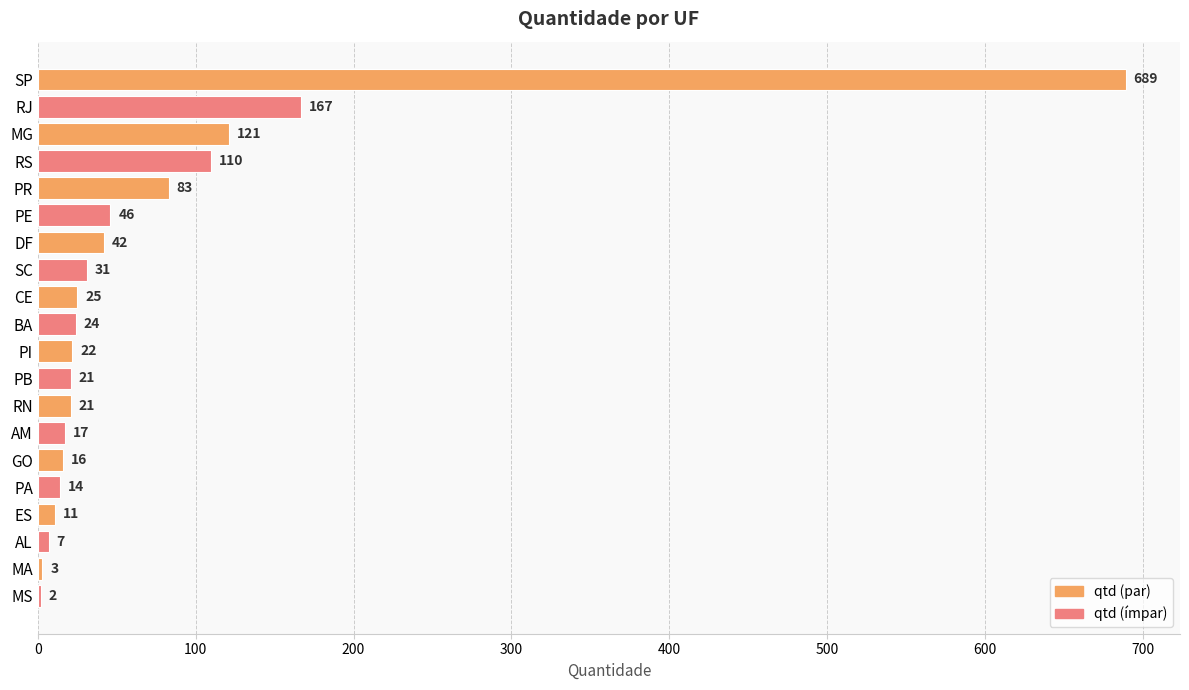

What is the approximate value at RS, to the nearest 100?

100